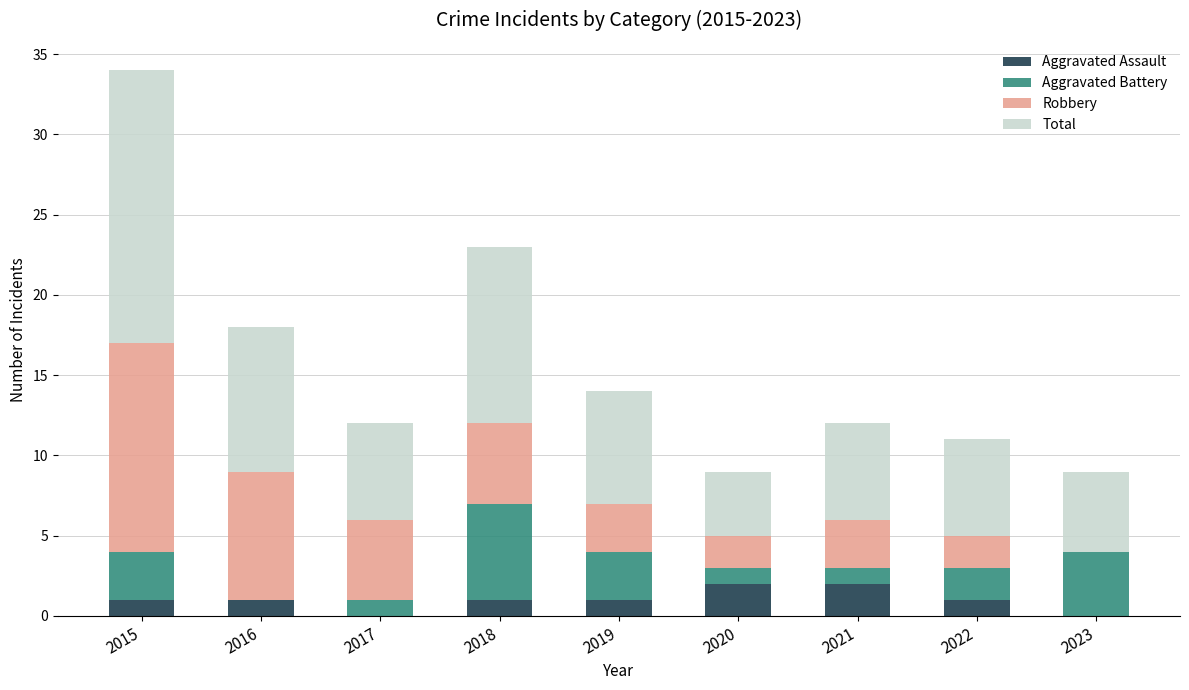

Is it true that Aggravated Assault equals 1 at 2016?

True